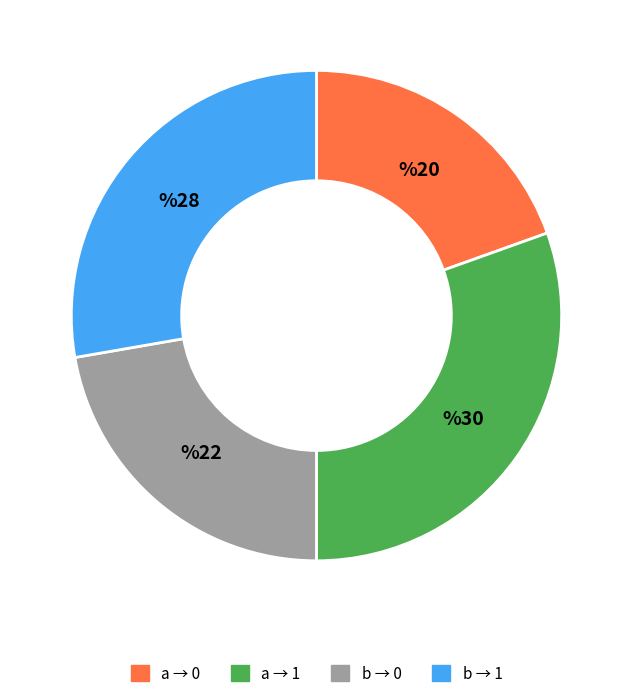

Does any single category account for the majority?

No